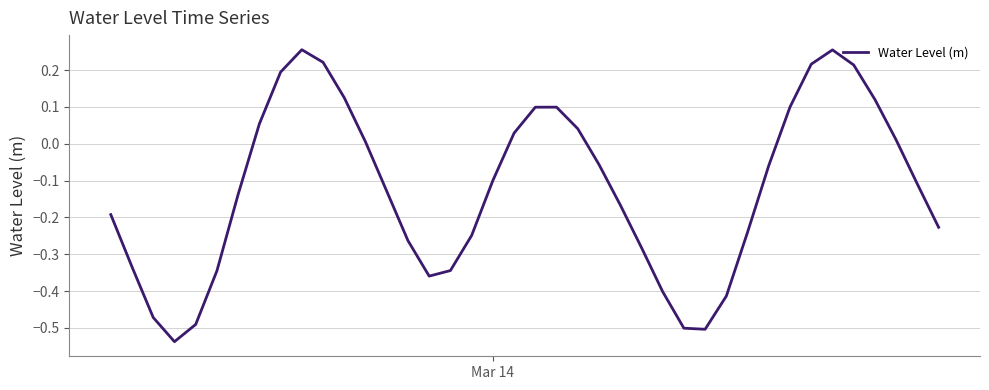

What is the difference between the maximum and minimum values?

0.8